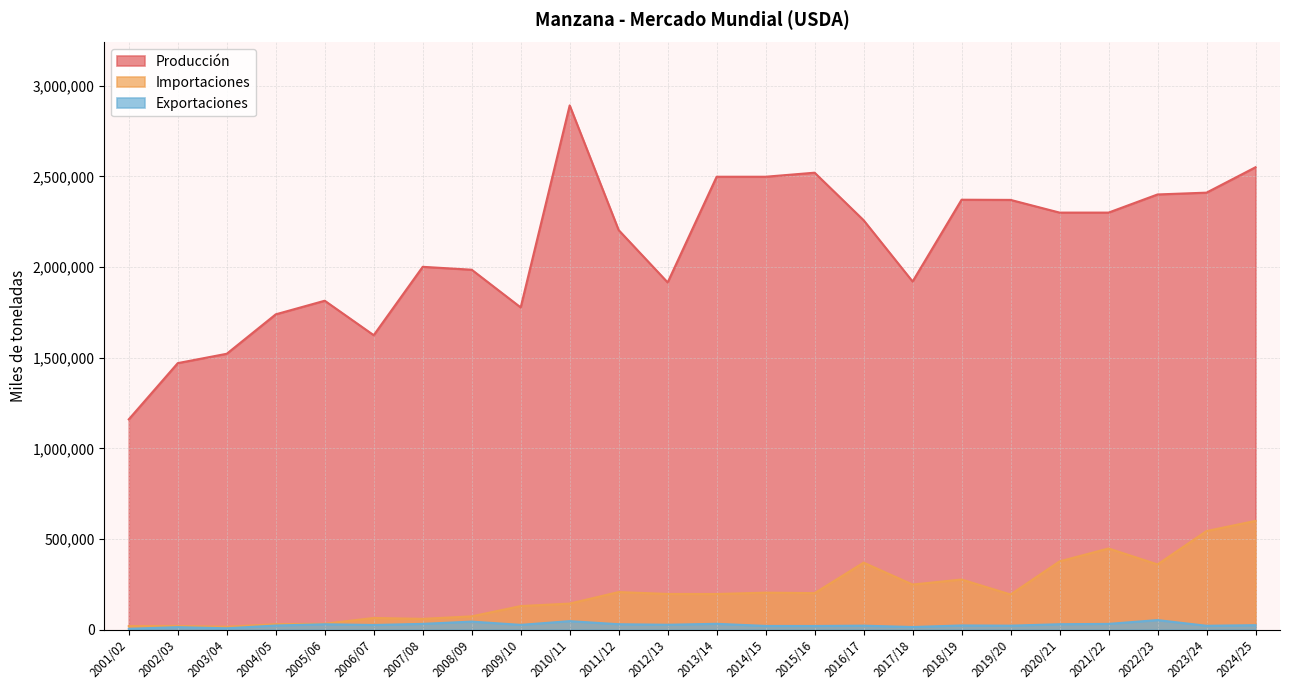

What position from the right is 2023/24?

2